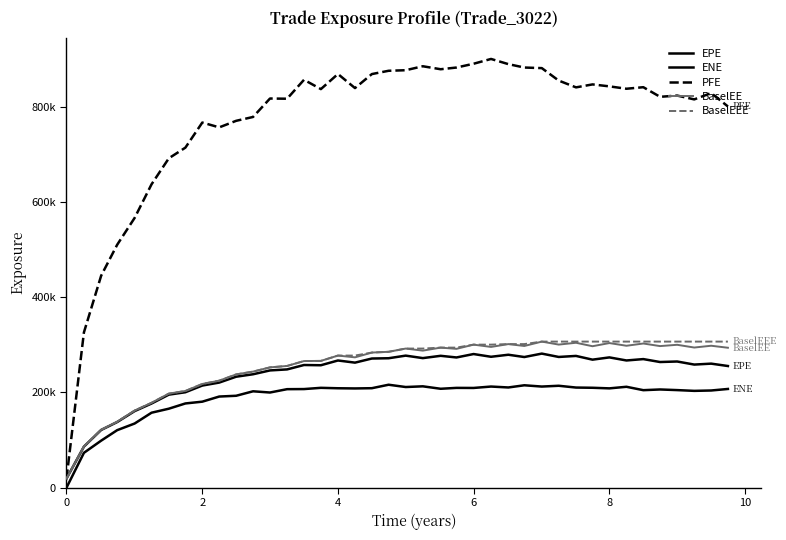

Which series has the largest total across all categories?

PFE